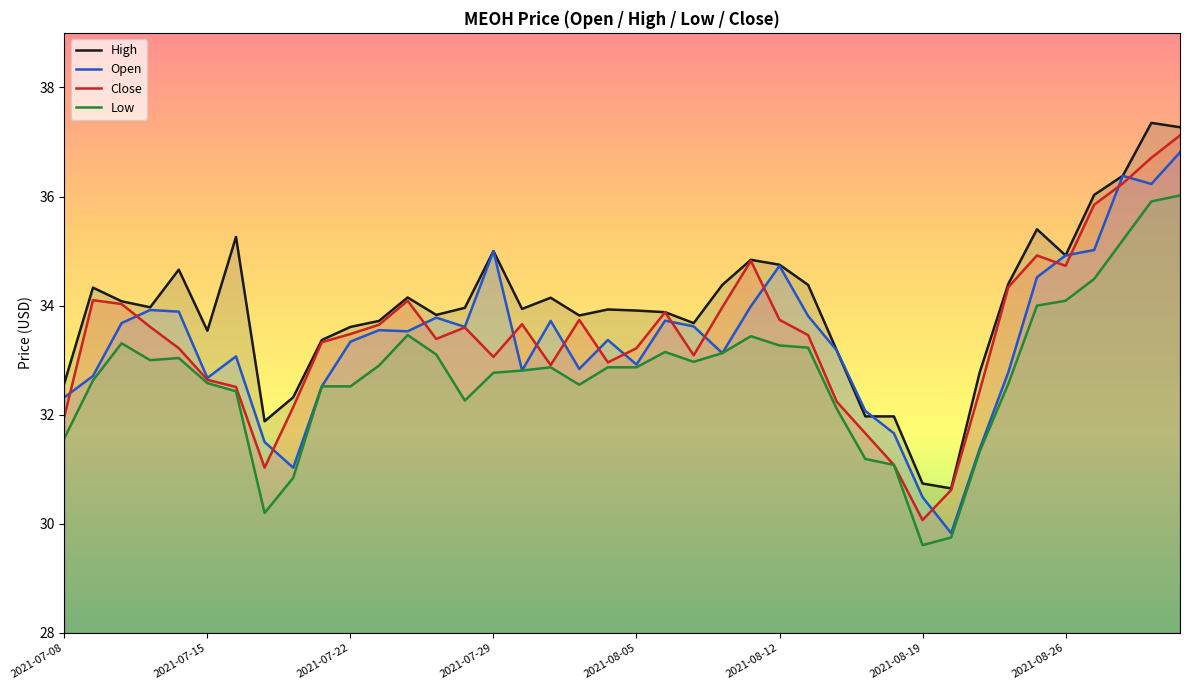

How many lines are shown in the chart?

4